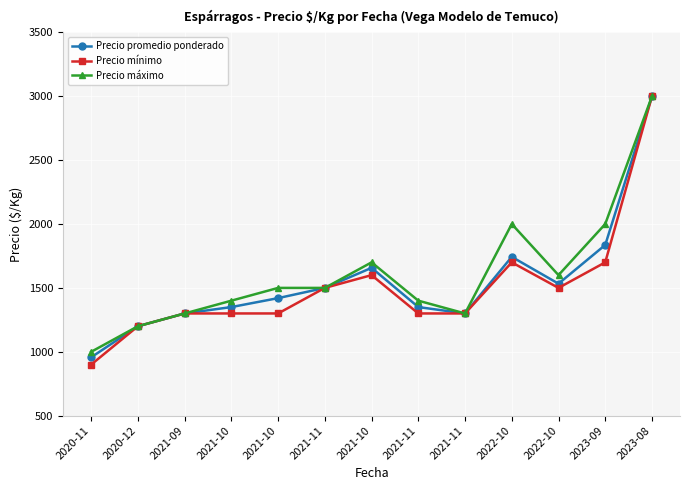

Between 2022-10 and 2023-09, which series saw the biggest shift?

Precio máximo